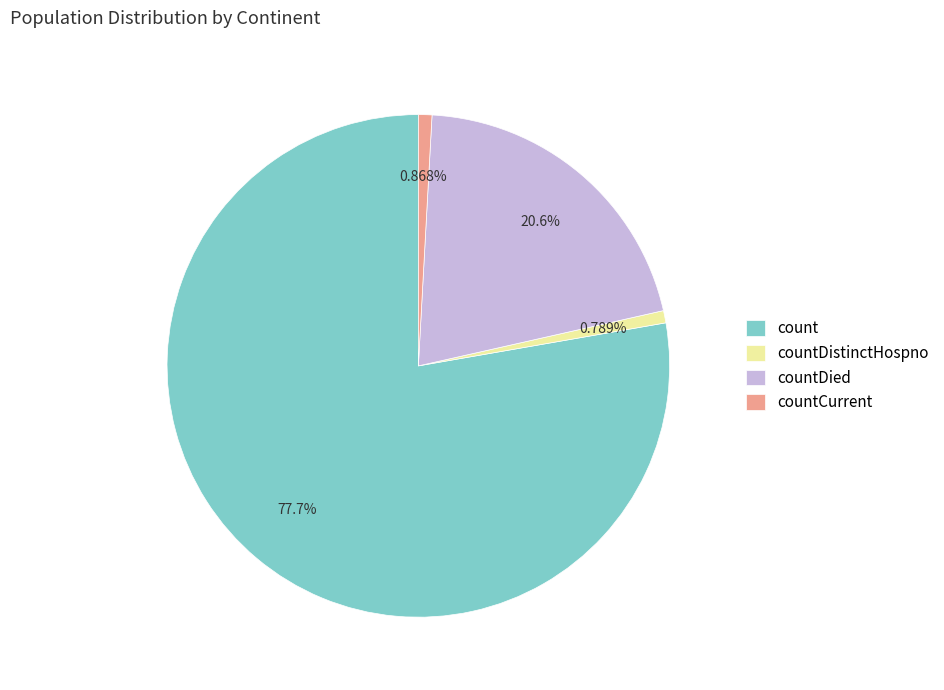

To the nearest percent, what is the difference between the countDistinctHospno and countDied slice percentages?

20%